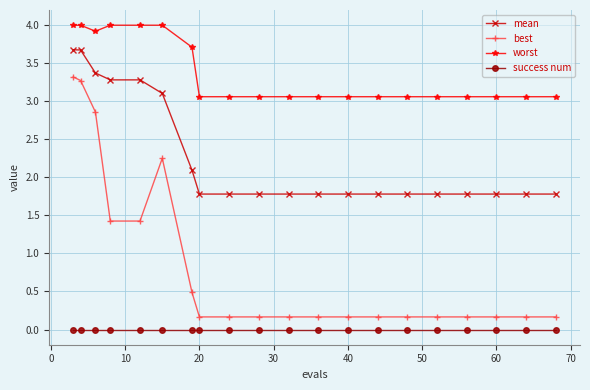

Which series has the largest total across all categories?

worst